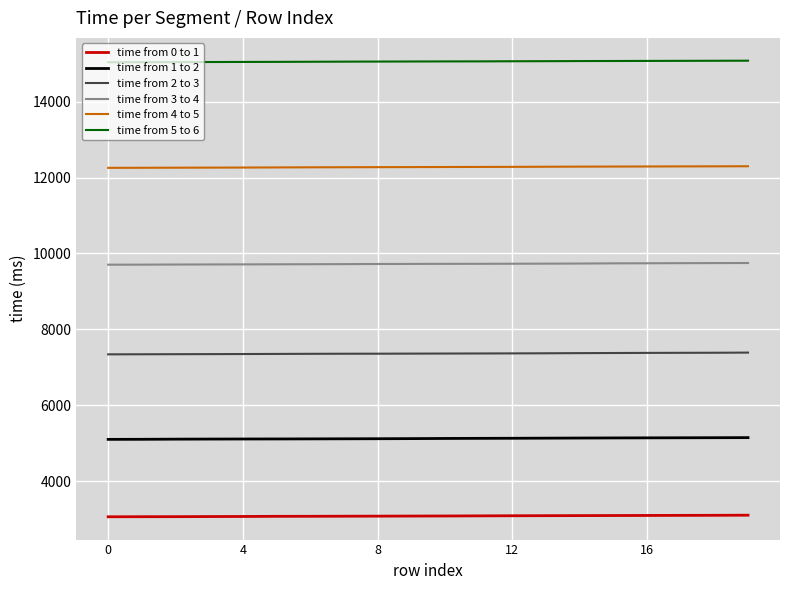

List the series in order of their overall mean, highest first.

time from 5 to 6, time from 4 to 5, time from 3 to 4, time from 2 to 3, time from 1 to 2, time from 0 to 1